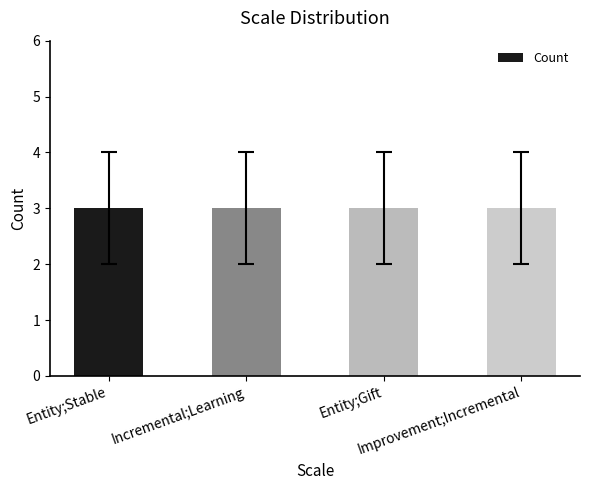

At which category does the chart reach its peak across all series?

Entity;Stable